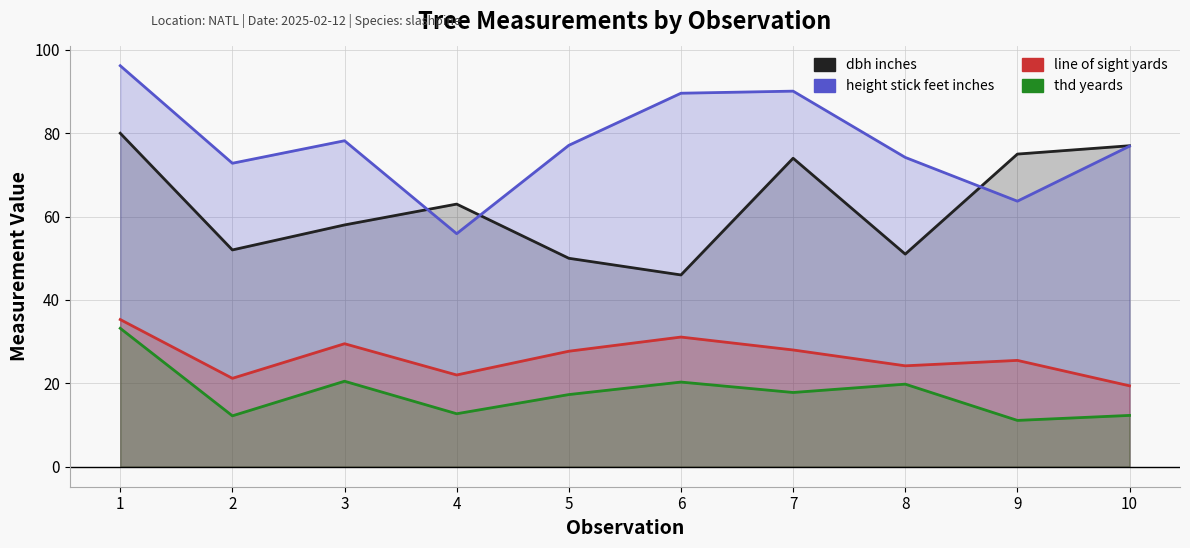

Reading left to right, transcribe all the data shown in this chart.

dbh_inches: 1=80.0	2=52.0	3=58.0	4=63.0	5=50.0	6=46.0	7=74.0	8=51.0	9=75.0	10=77.0
height_stick_feet_inches: 1=96.2	2=72.8	3=78.2	4=55.9	5=77.1	6=89.6	7=90.1	8=74.2	9=63.7	10=76.9
line_of_sight_yards: 1=35.3	2=21.2	3=29.5	4=22.0	5=27.7	6=31.1	7=28.0	8=24.2	9=25.5	10=19.4
thd_yeards: 1=33.2	2=12.2	3=20.5	4=12.7	5=17.3	6=20.3	7=17.8	8=19.8	9=11.1	10=12.3